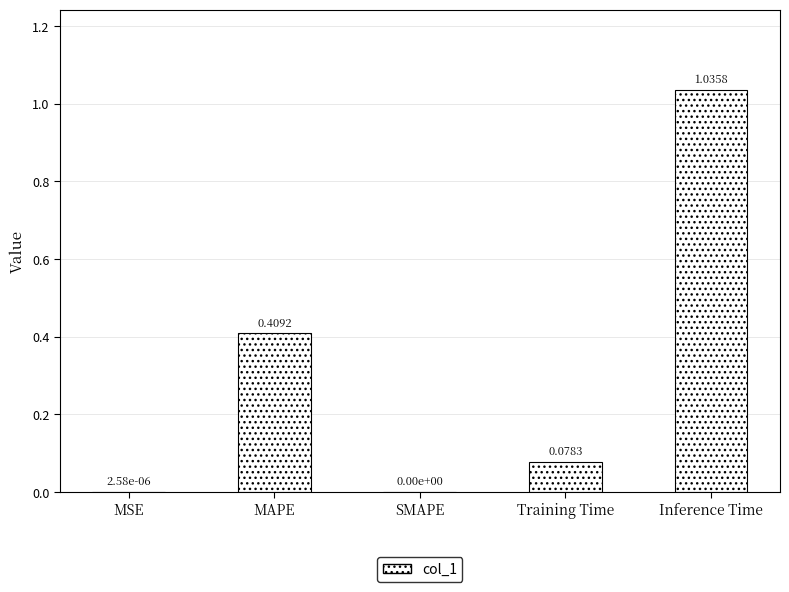

At which category does the chart reach its peak across all series?

Inference Time